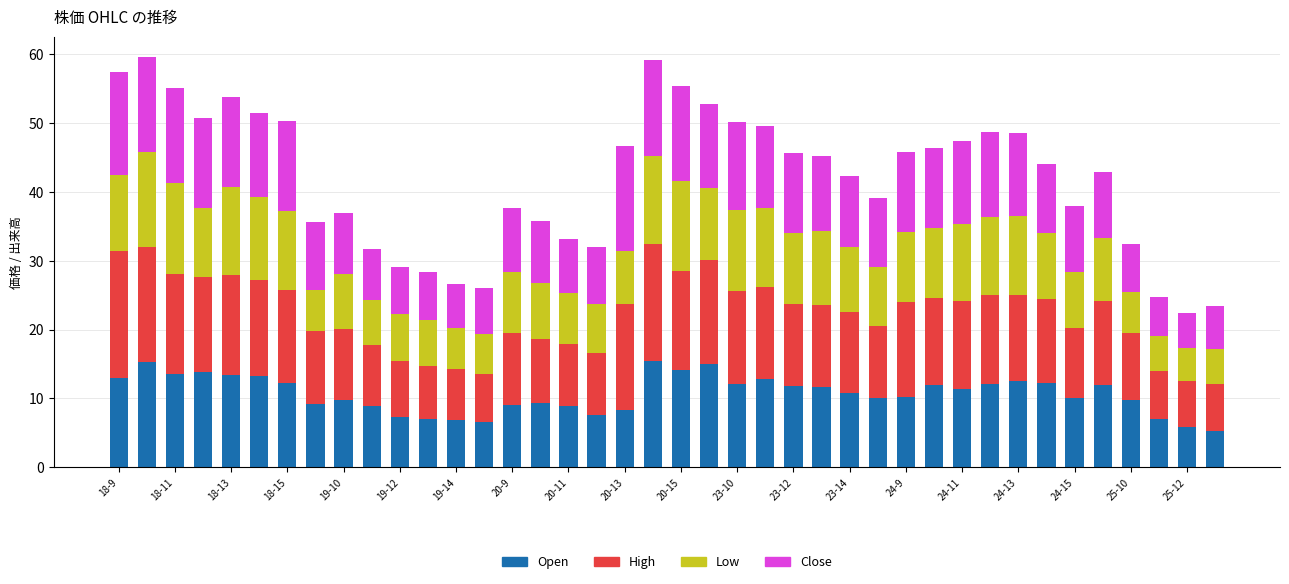

Count the number of data series in this chart.

4